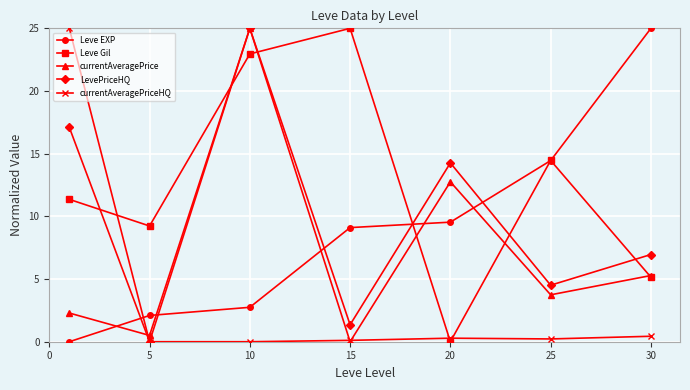

True or false: currentAveragePriceHQ has more than 2 points higher than both neighbors.

False